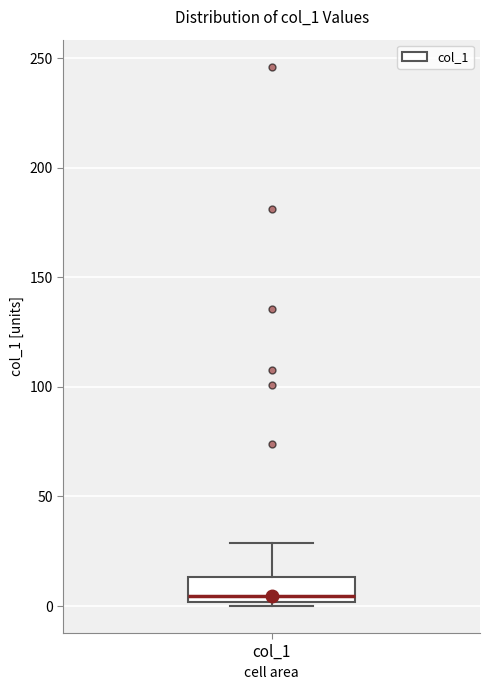

Transcribe this box plot: give where the median line is, the range the box spans, and where the two whiskers end, as read against the y-axis. The values are not printed on the chart, so give them approximately, as read against the axis.

median 5, box 0 to 15, whiskers 0 (just below the box's lower edge) to 30